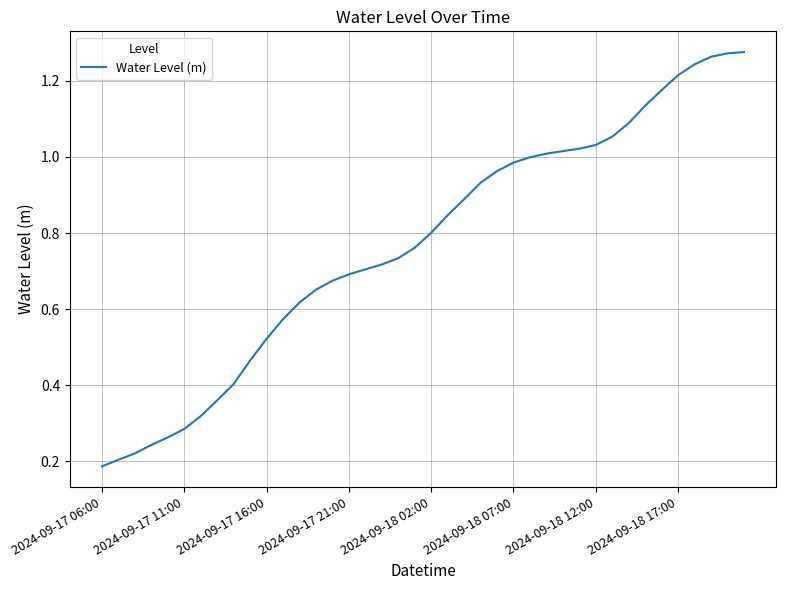

What is the greatest value displayed?

1.3